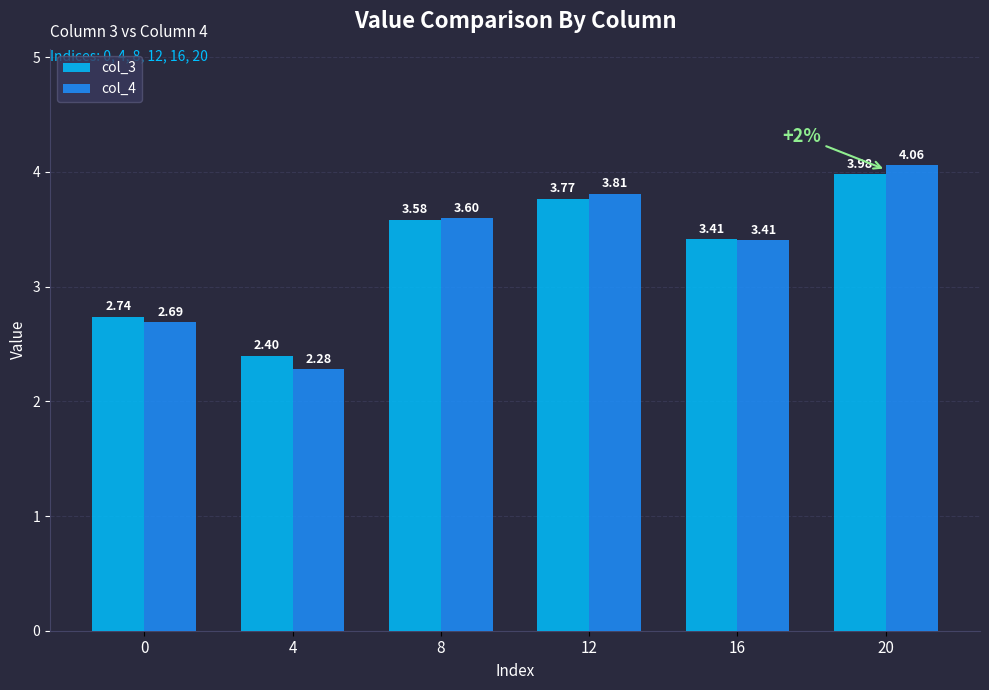

Which series has the largest total across all categories?

col_3